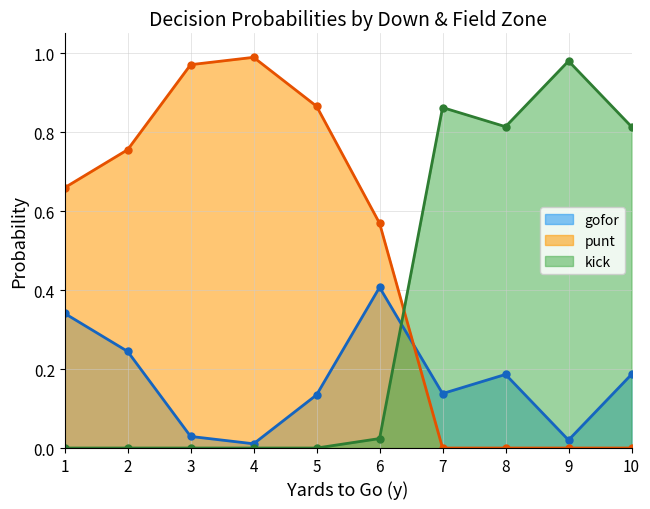

After their last crossing, which series has the higher values: kick or punt?

kick